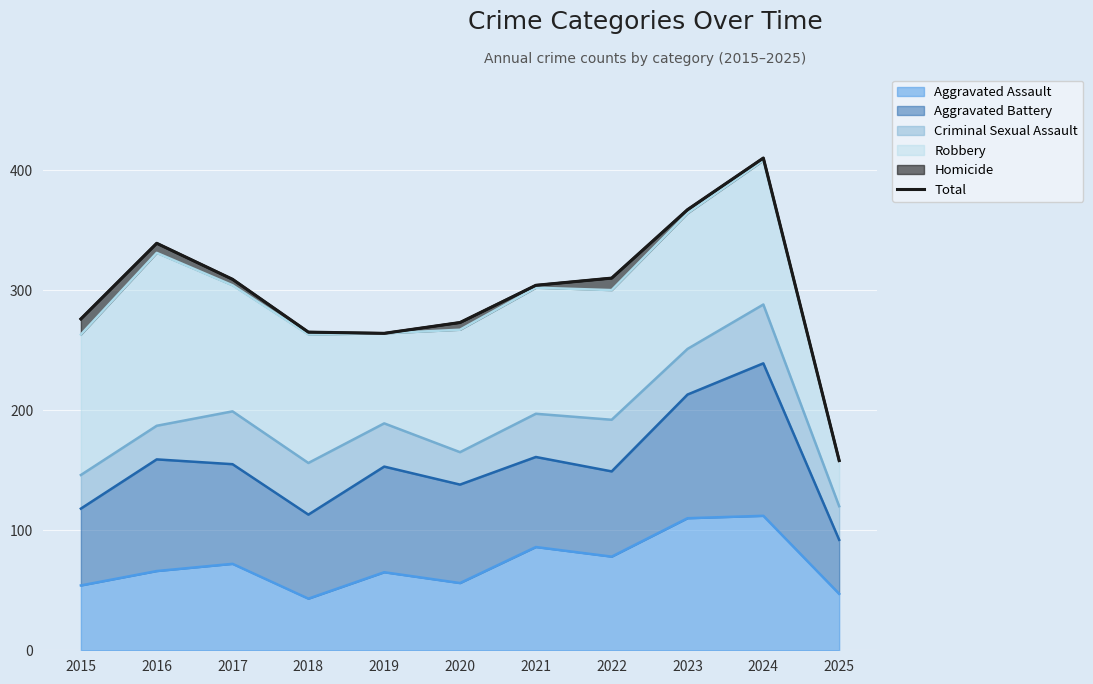

What is the minimum value shown in the chart?

158